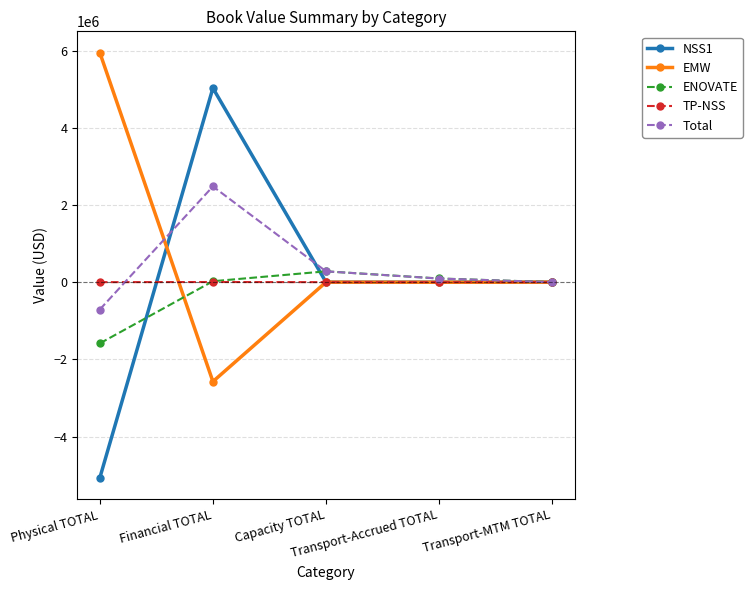

In ENOVATE, how many points are higher than both neighbors (excluding endpoints)?

1